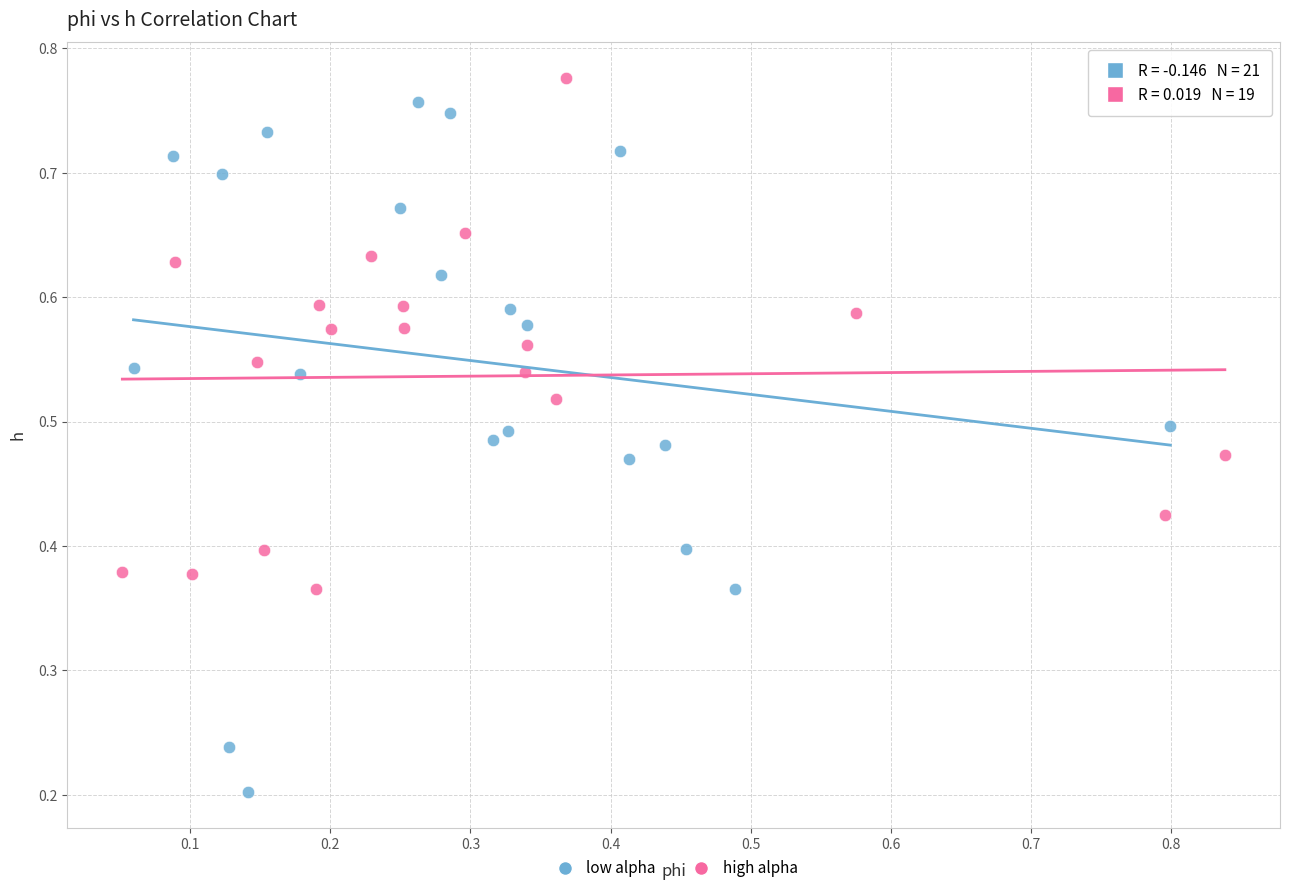

Which series reaches the minimum Y coordinate?

low alpha